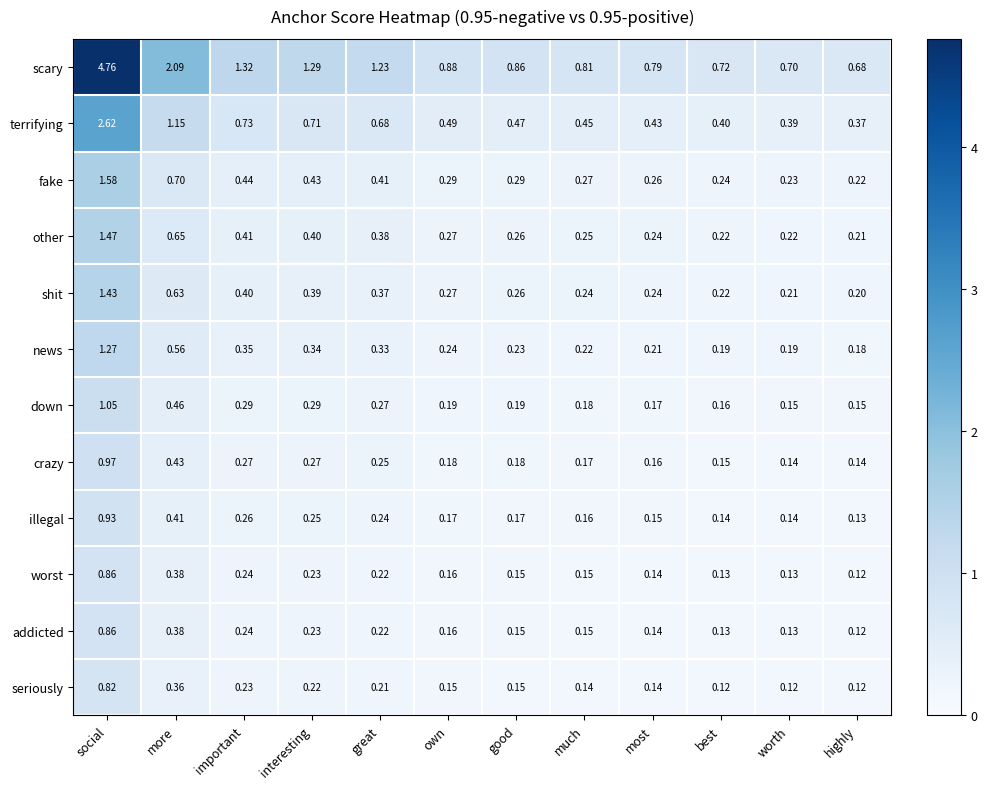

What is the difference between the highest and lowest values at good?

0.7